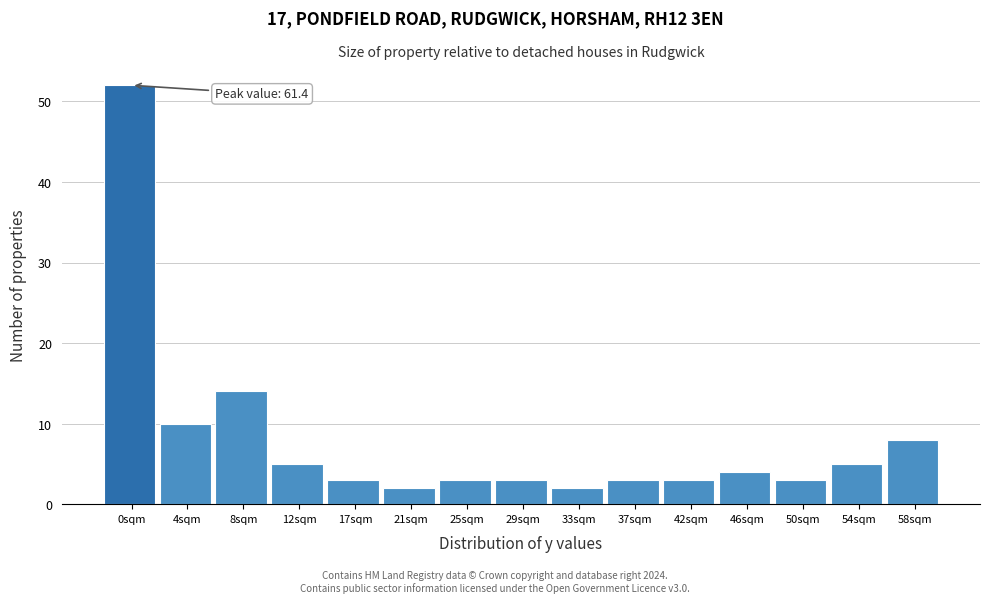

Reading right to left, what are all the values shown in this chart?

8	5	3	4	3	3	2	3	3	2	3	5	14	10	52